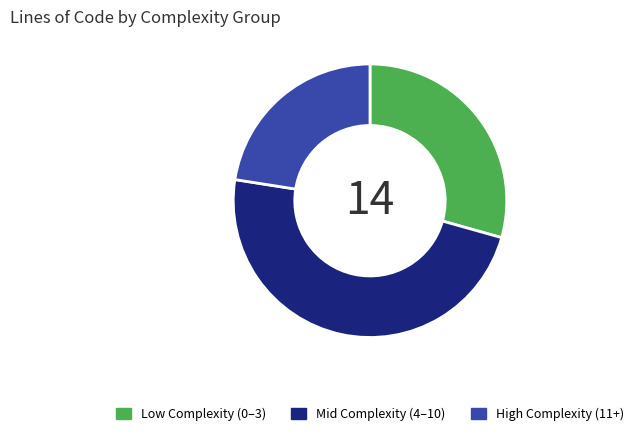

Does Mid Complexity (4–10) represent more than half of the total?

No